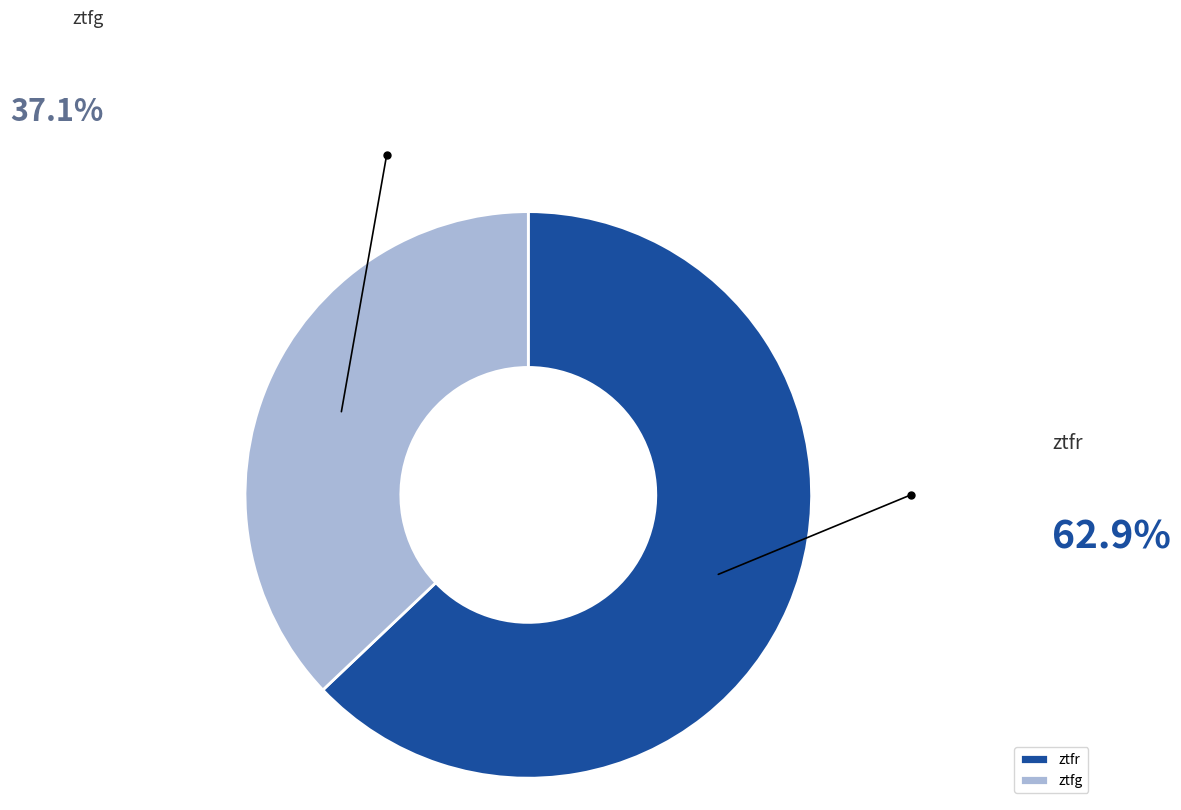

True or false: ztfr accounts for 70% of the total.

False